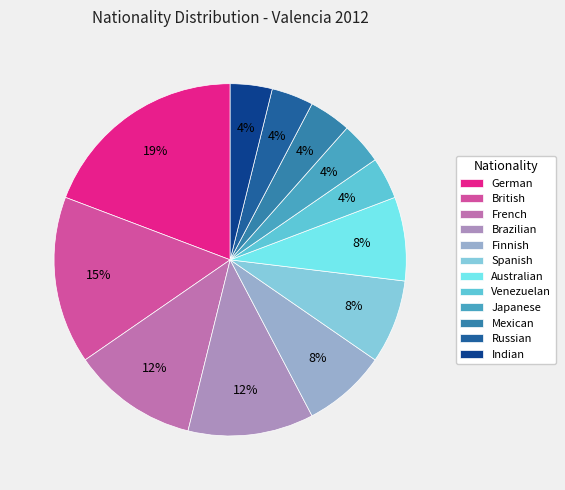

To the nearest percent, what portion does Finnish represent?

8%